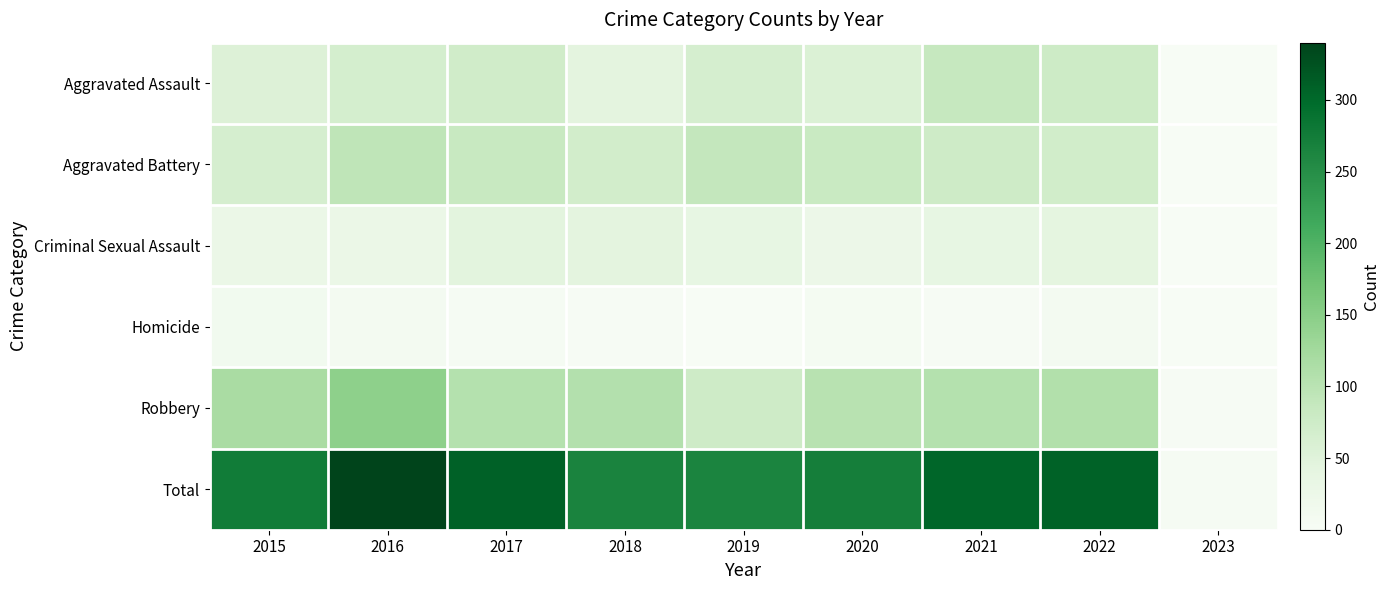

How many data points does each series have?

9